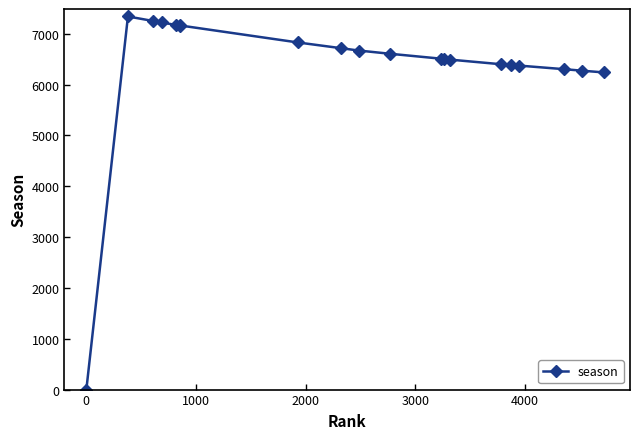

What is the greatest value displayed?

7340